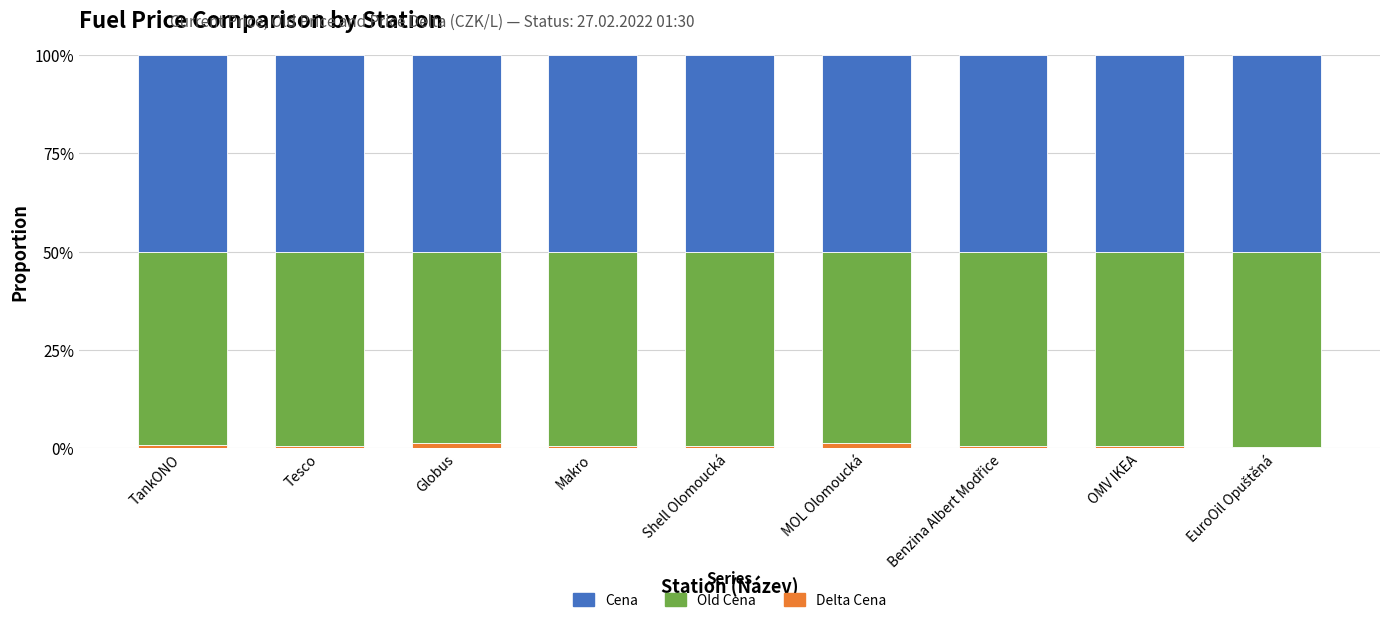

Which series has the largest range (max minus min)?

Old Cena